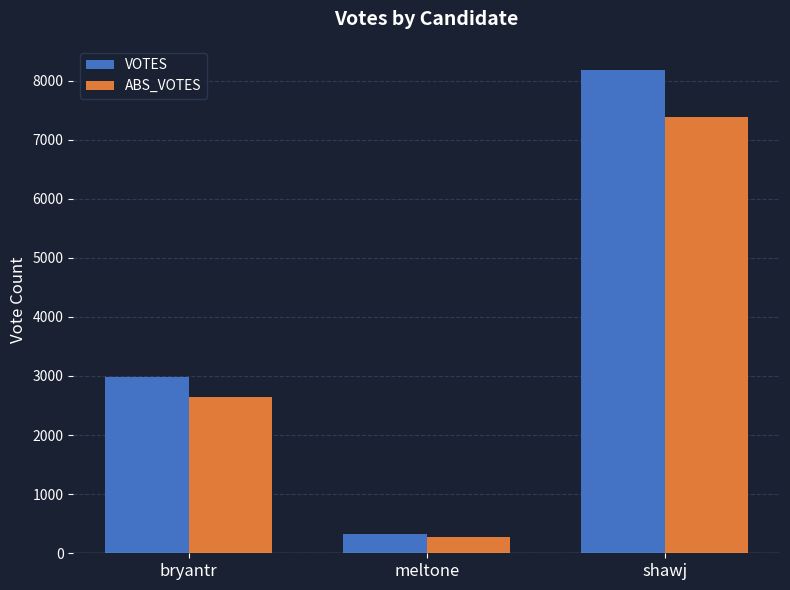

At which label is VOTES closest to 4248?

bryantr